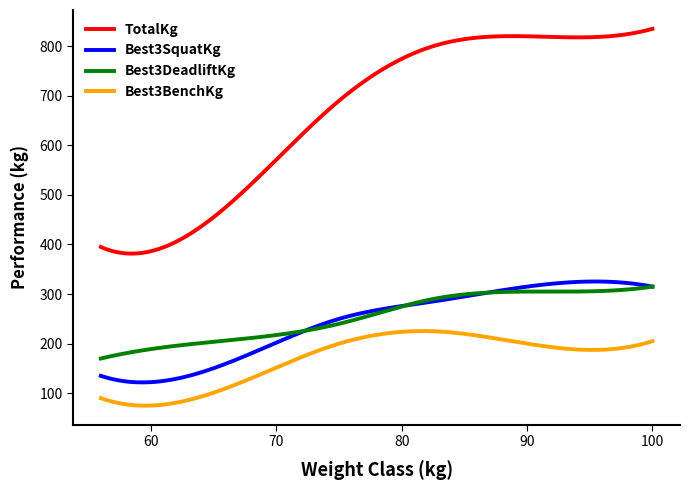

True or false: TotalKg and Best3BenchKg cross at least once.

False